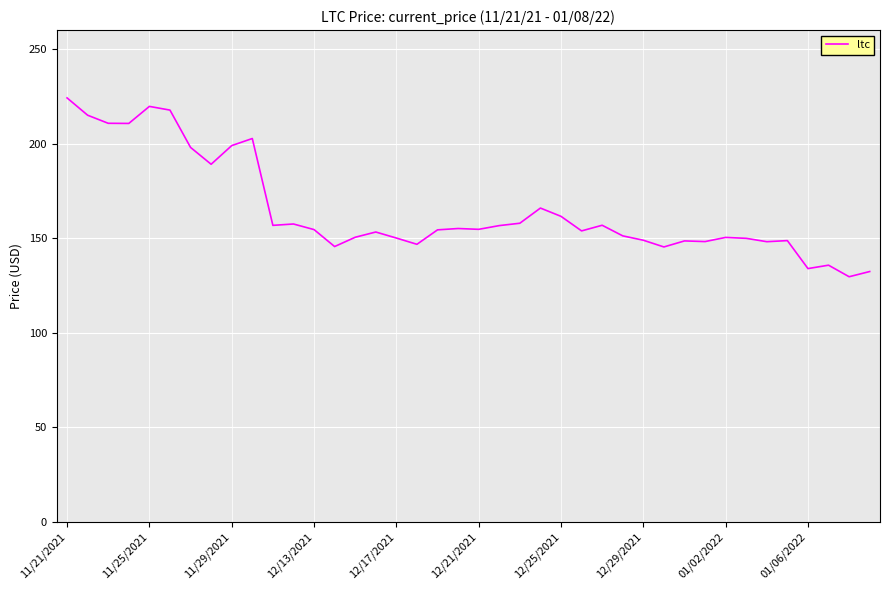

What is the maximum value shown in the chart?

224.1